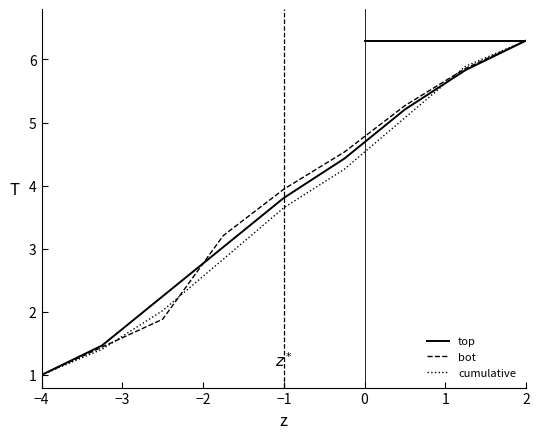

What is the maximum value for top?

6.3